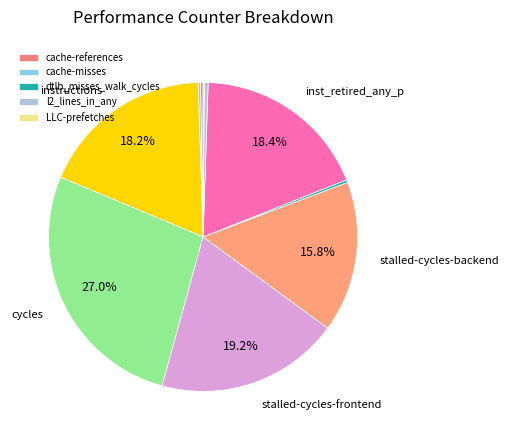

How many slices are in this pie chart?

10